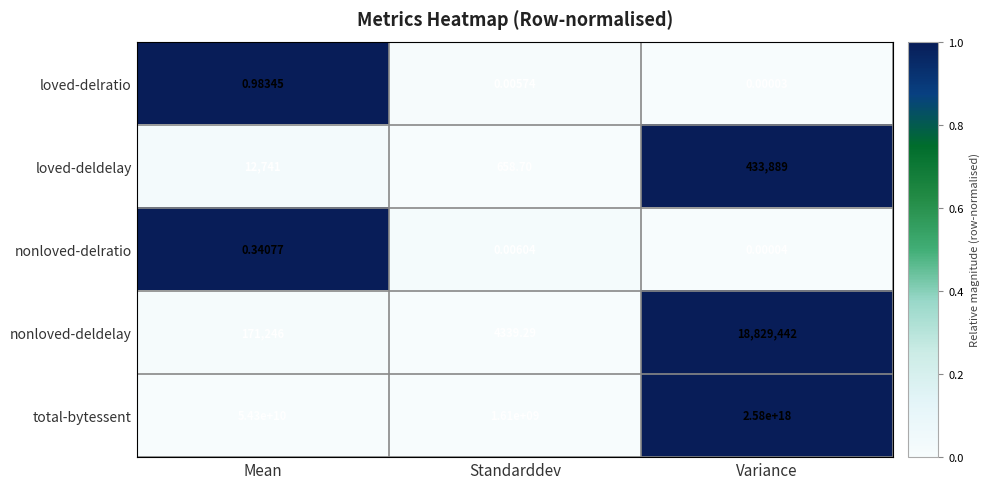

At which label does nonloved-deldelay first exceed 171246?

Variance